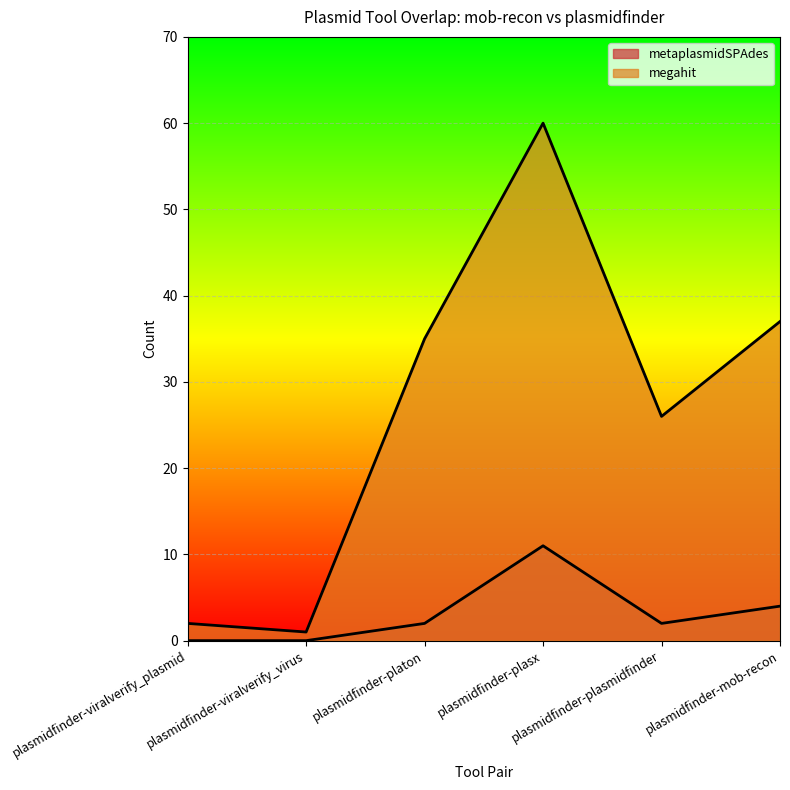

True or false: metaplasmidSPAdes and megahit intersect in this chart.

False